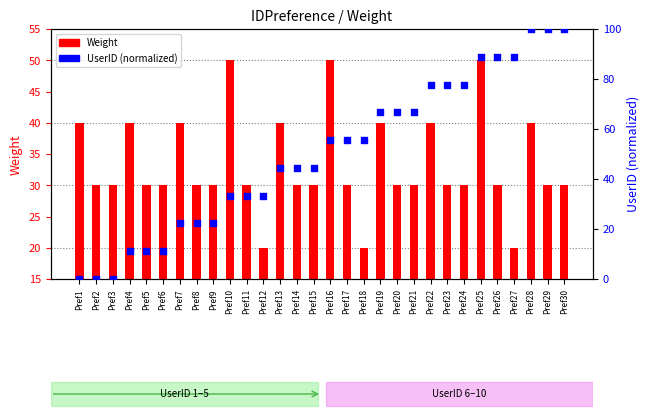

At how many categories does at least one series exceed 47?

16